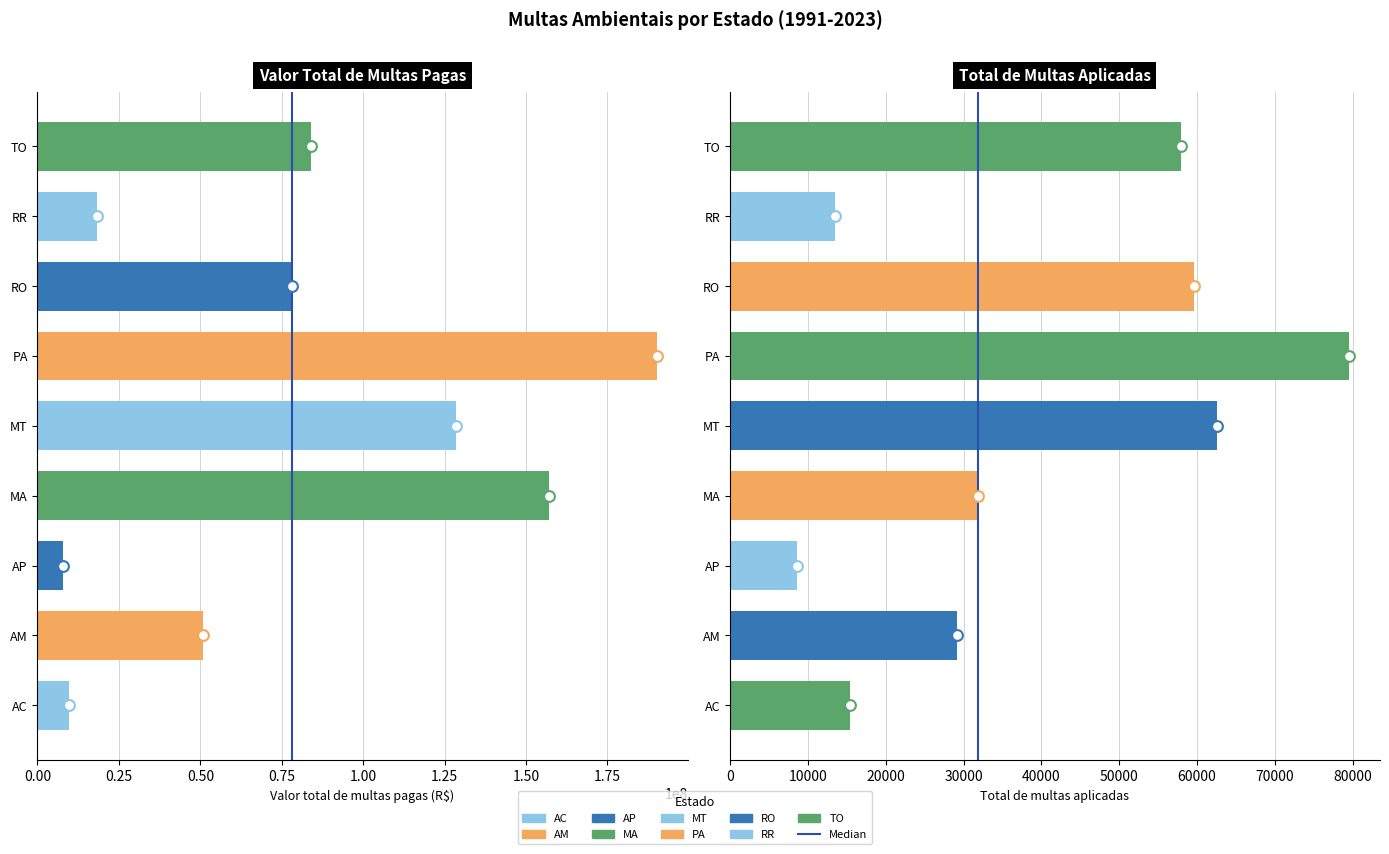

What is the total value across all series at MT?

128480019.8